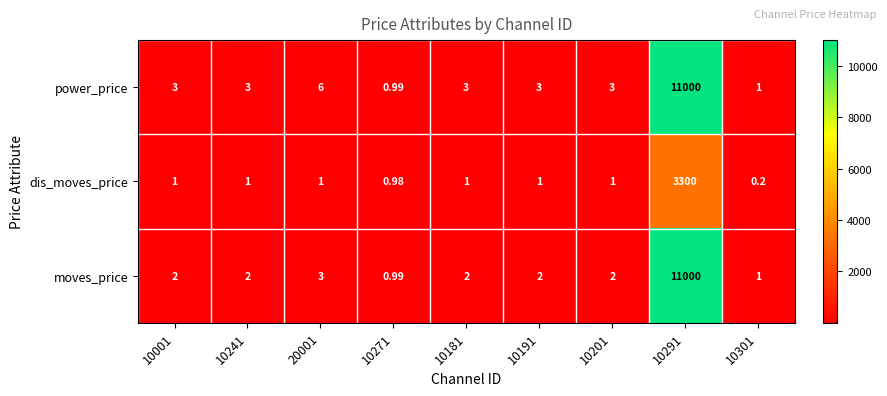

Rank the series at 10201 from highest to lowest value.

power_price, moves_price, dis_moves_price